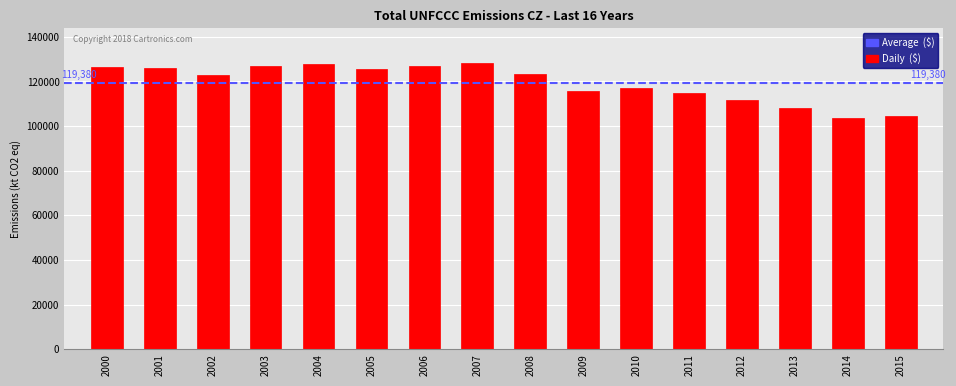

What is the ratio of the value at 2007 to the value at 2013?

1.2